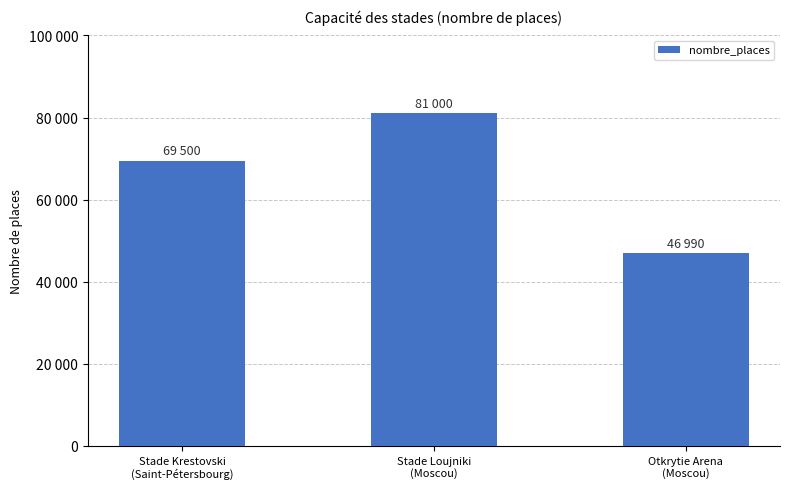

Does the chart contain any negative values?

No